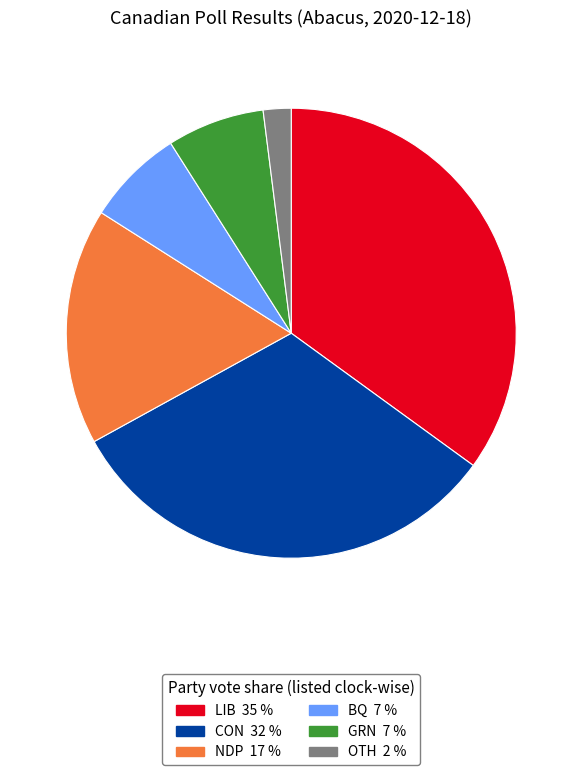

Combined, do NDP and CON account for over 50%?

No